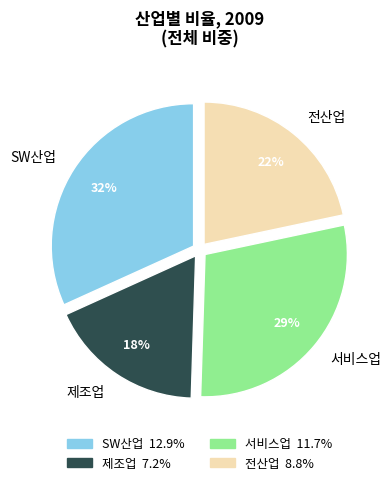

Rank the categories by value from lowest to highest.

제조업, 전산업, 서비스업, SW산업